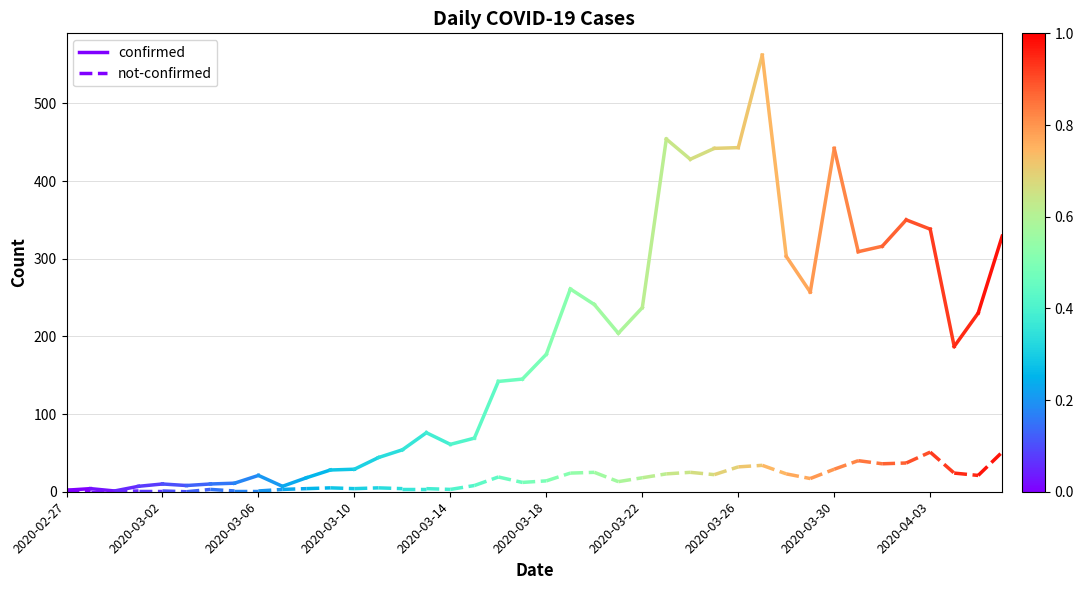

True or false: confirmed has a value of 2 at 2020-02-27.

True